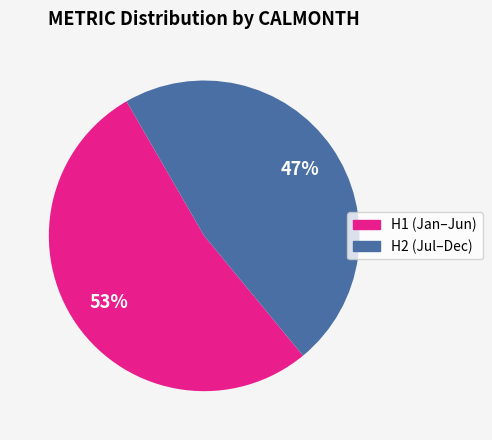

How many segments does this pie chart have?

2